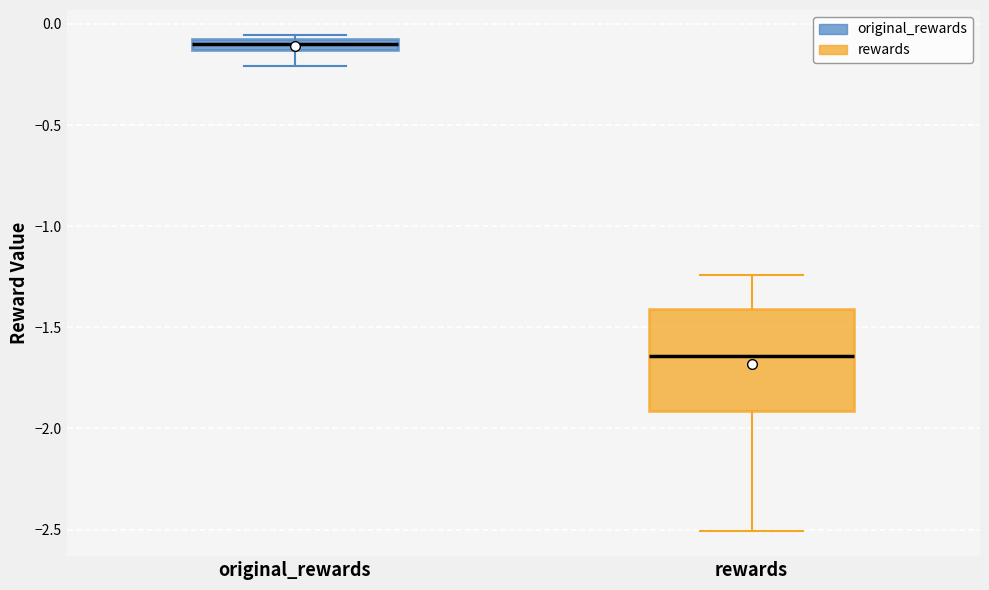

Which box is the tallest, from its lower edge to its upper edge?

rewards